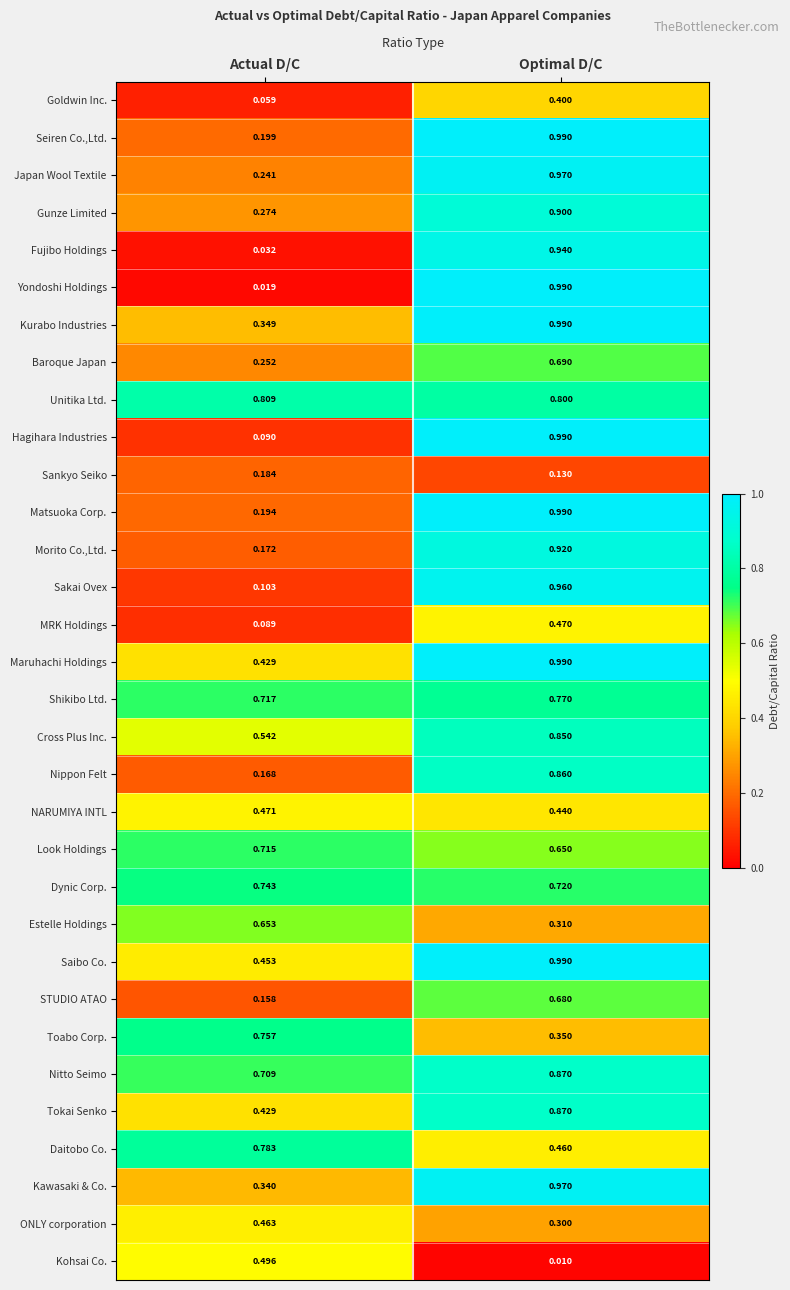

What is the total value across all series at Actual D/C?

12.1